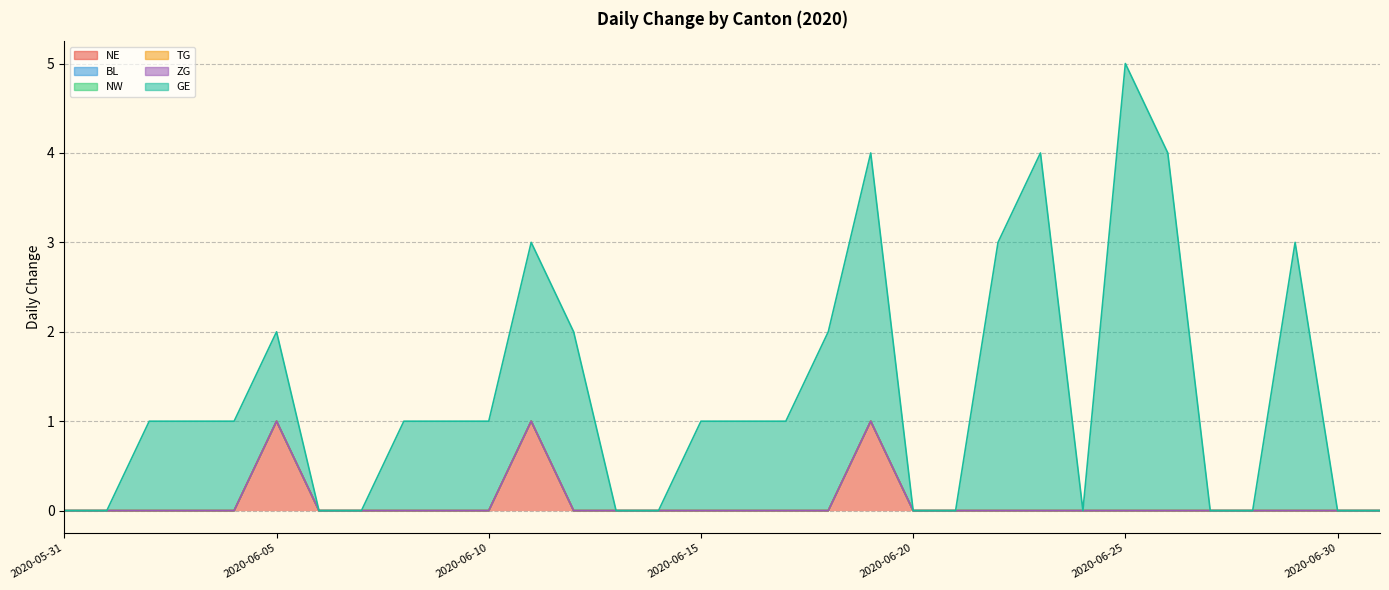

What is the difference between the highest and lowest values at 2020-06-09?

1